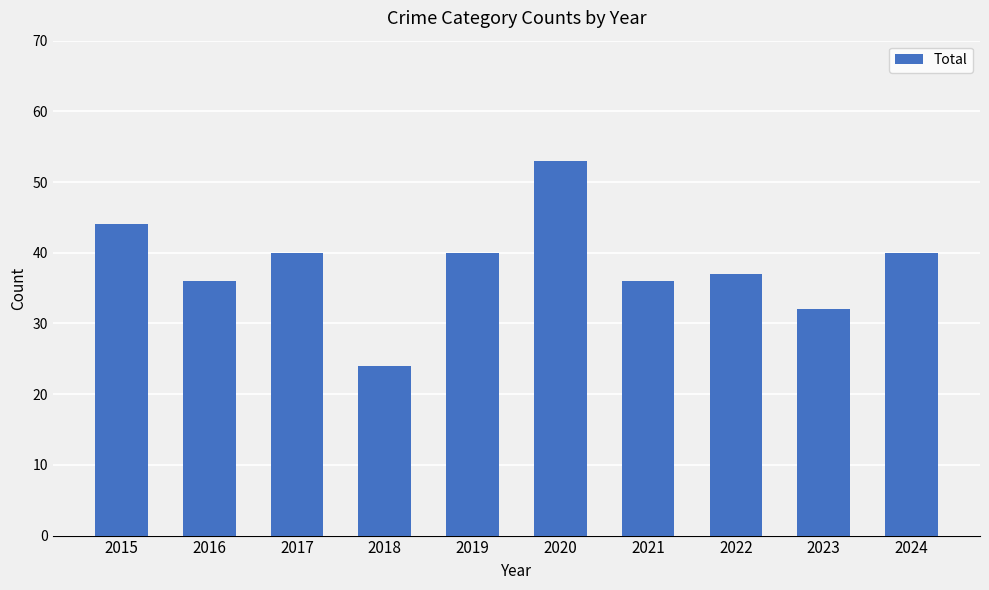

How many data points are less than 40?

5